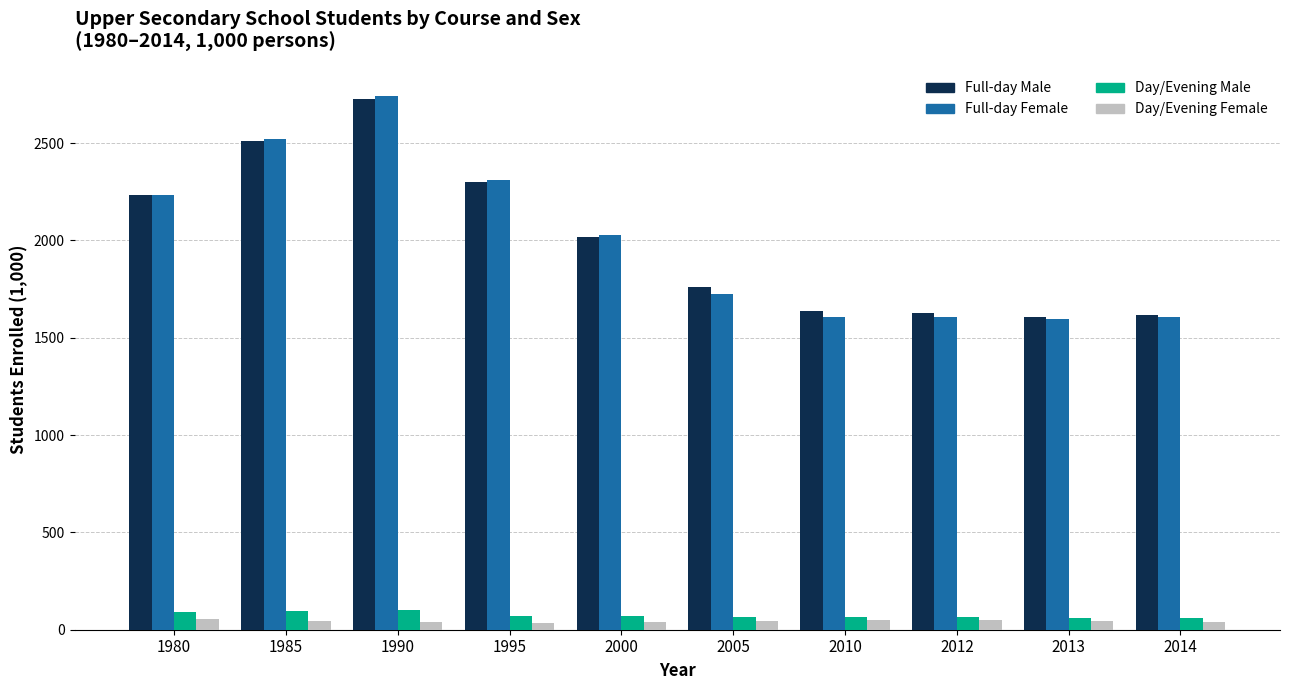

At how many categories does at least one series exceed 1935?

5